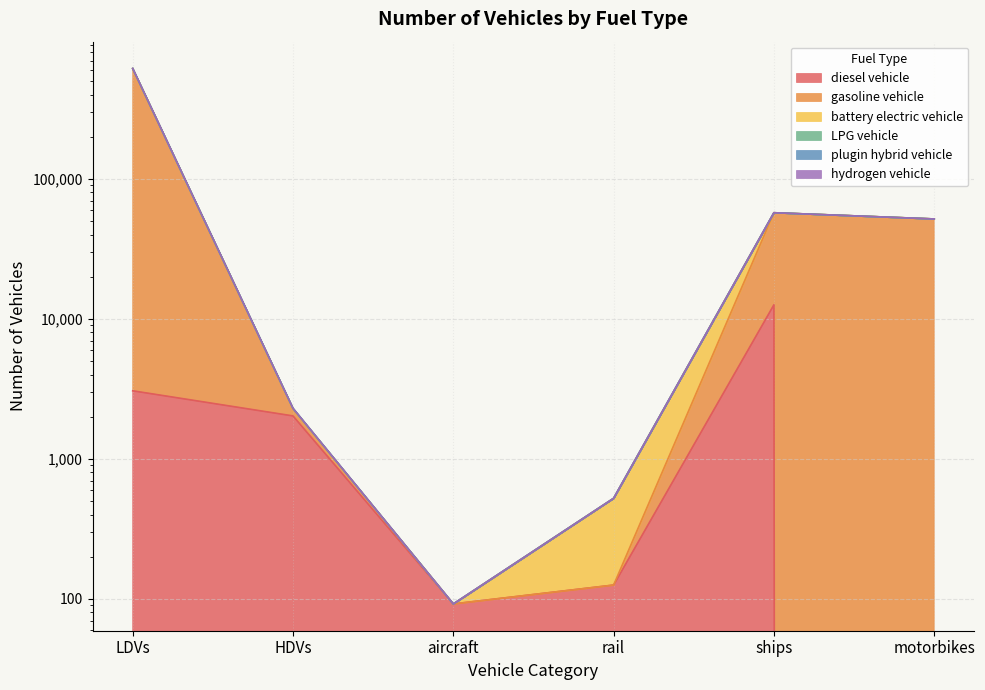

In LPG vehicle, how many points are lower than both neighbors (excluding endpoints)?

1